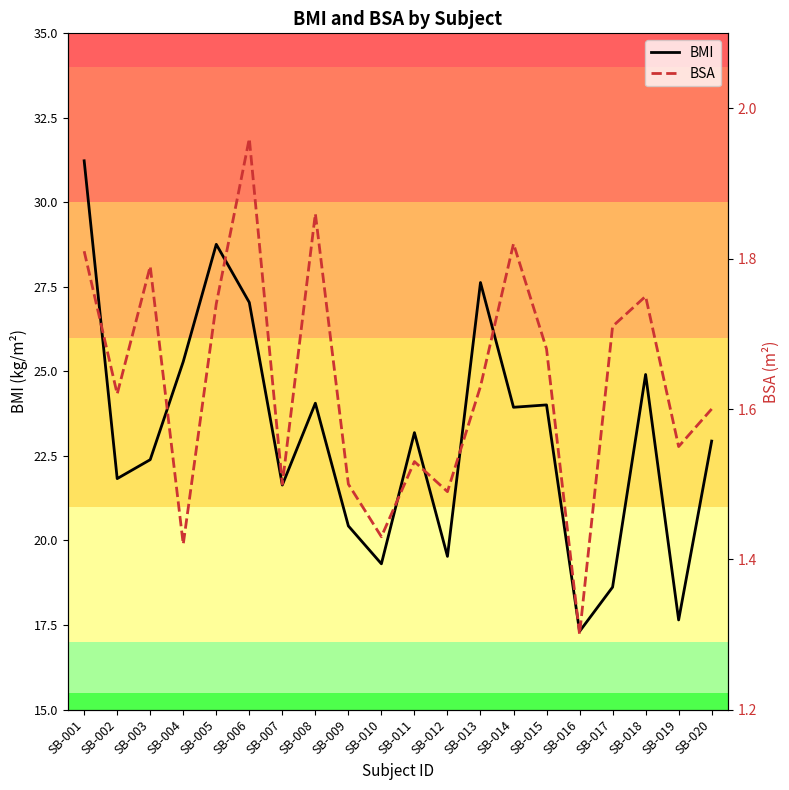

Between SB-003 and SB-006, which series saw the biggest shift?

BMI